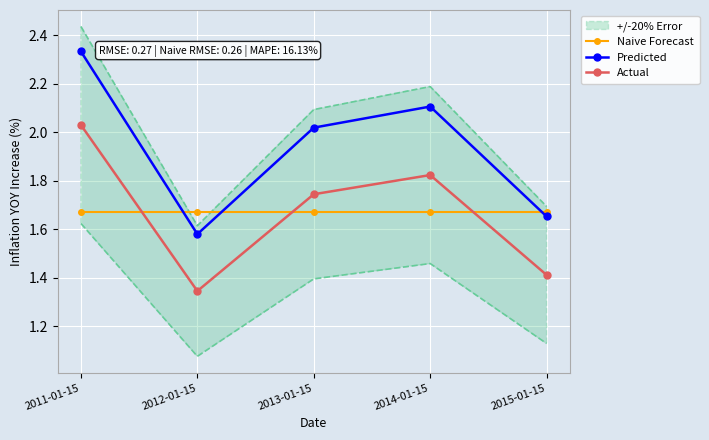

Is the value of Predicted at 2014-01-15 greater than the value of Actual at 2012-01-15?

Yes